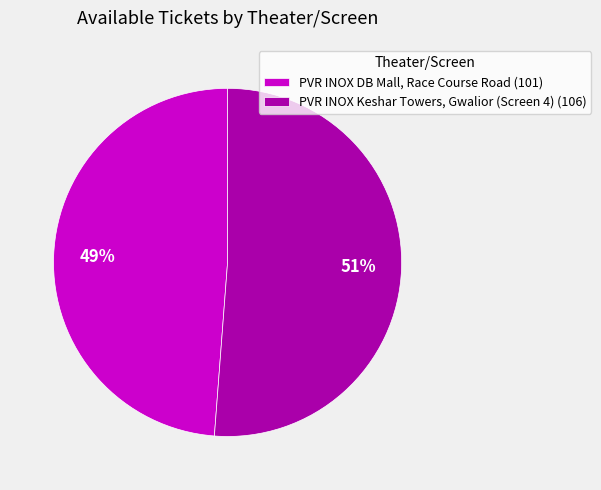

Rank the categories by value from highest to lowest.

PVR INOX Keshar Towers, Gwalior (Screen 4) (106), PVR INOX DB Mall, Race Course Road (101)